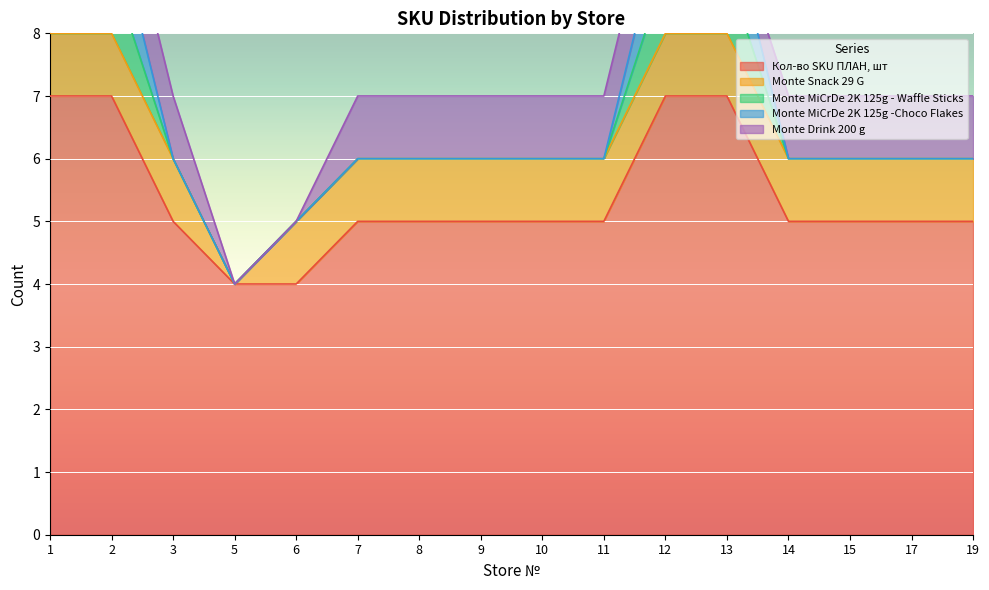

Is it true that Monte Drink 200 g equals 0 at 6?

True